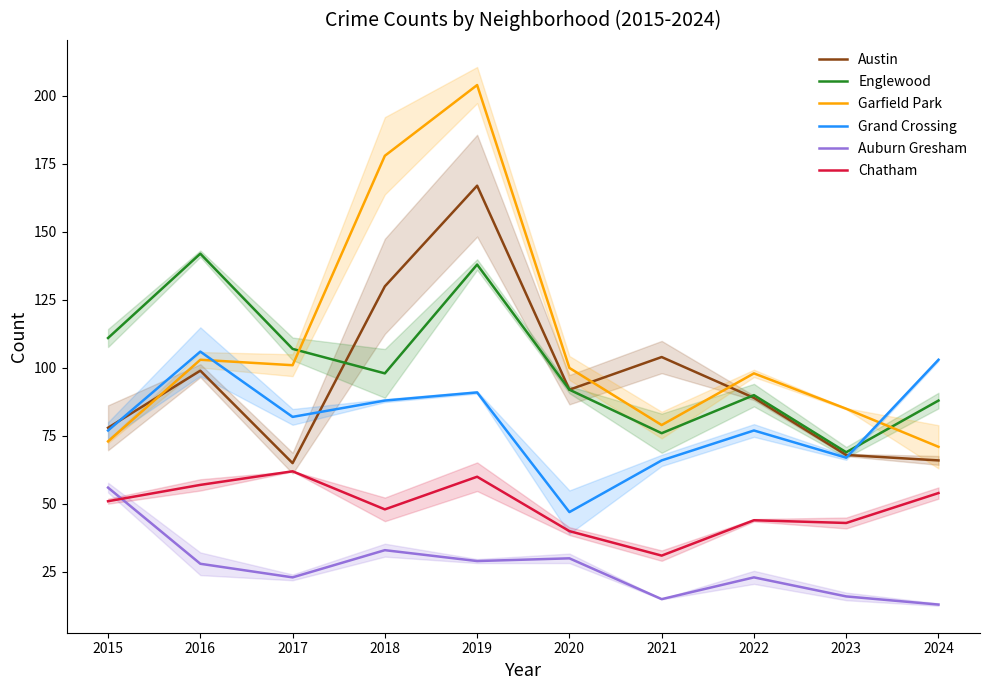

Is the value of Chatham at 2020 greater than the value of Grand Crossing at 2019?

No